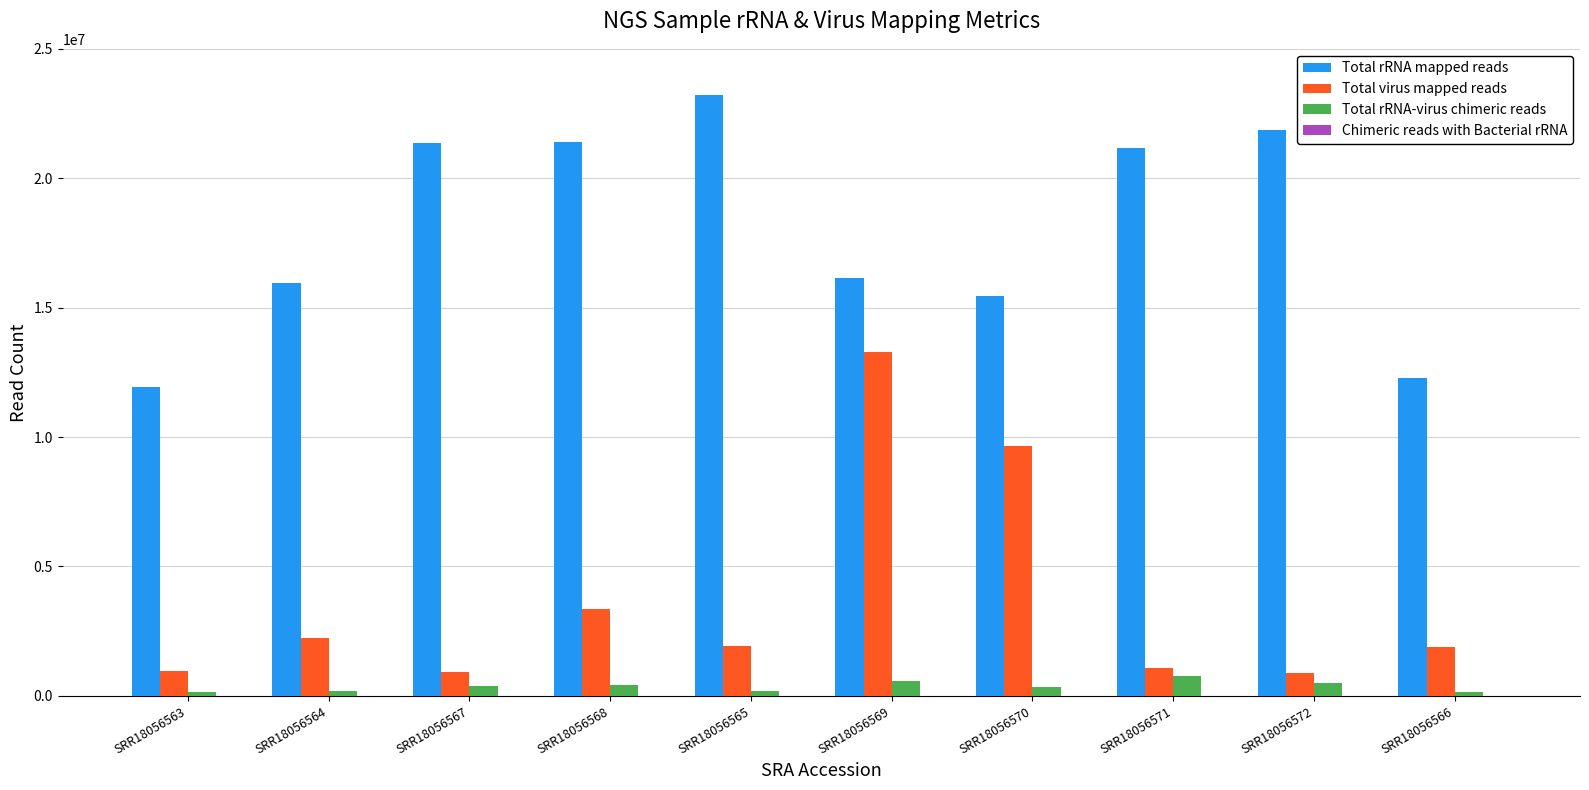

At which label does Total rRNA mapped reads reach its peak?

SRR18056565